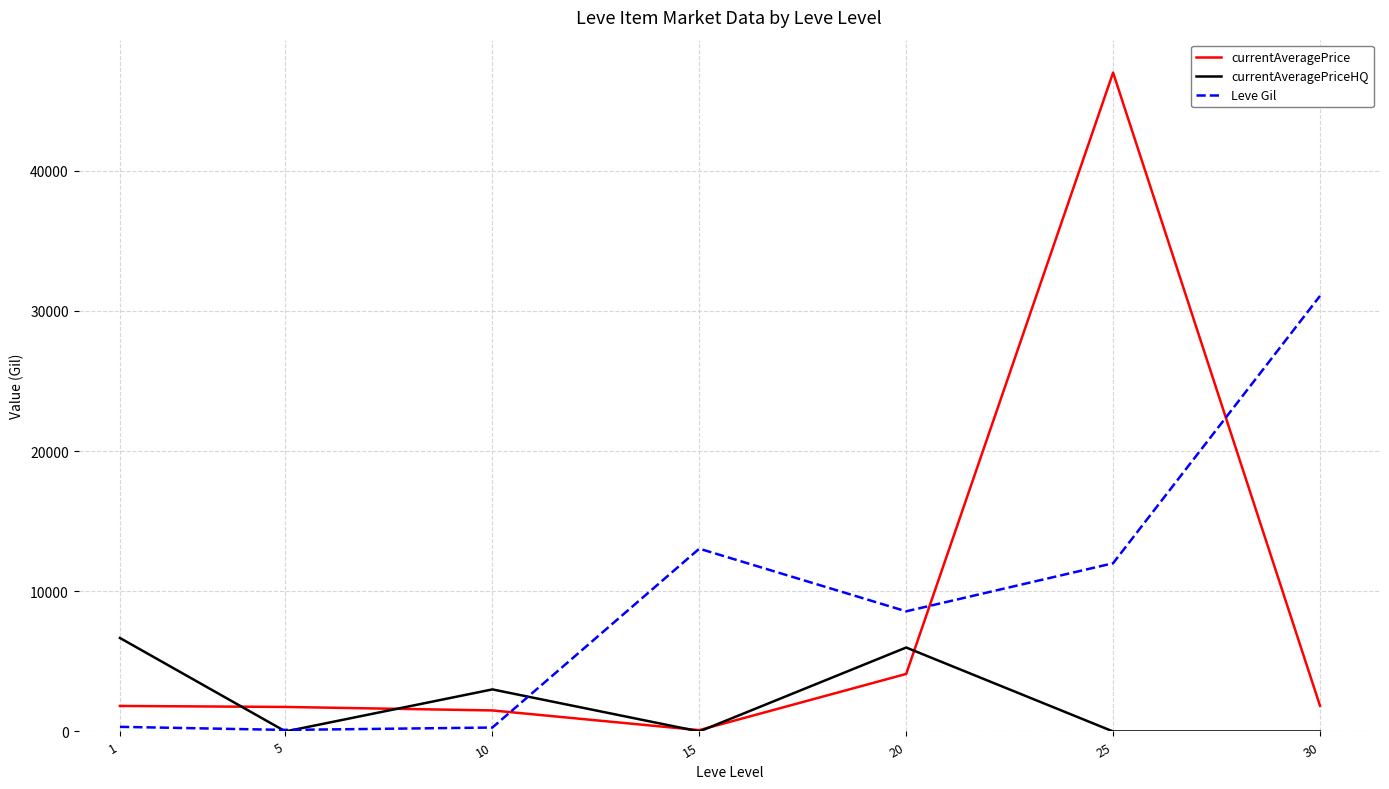

Does the chart have visible grid lines?

Yes